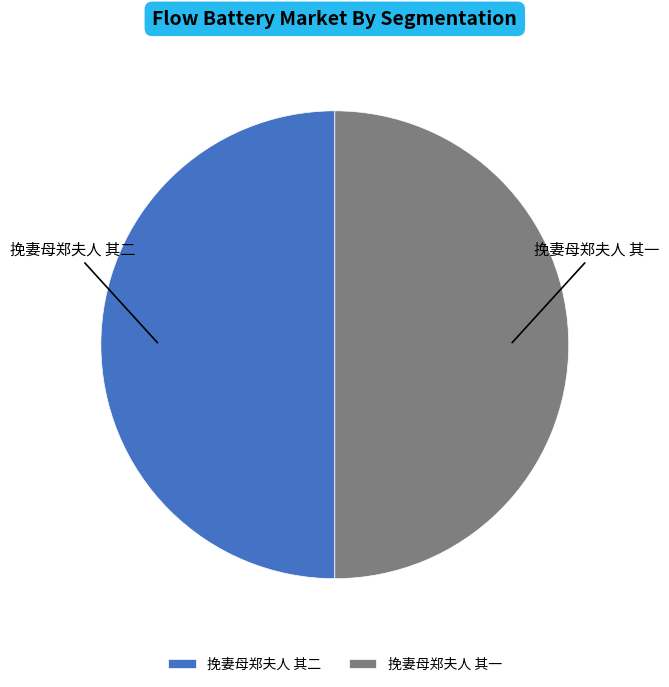

The 挽妻母郑夫人 其一 slice represents 59% of the pie. True or false?

False